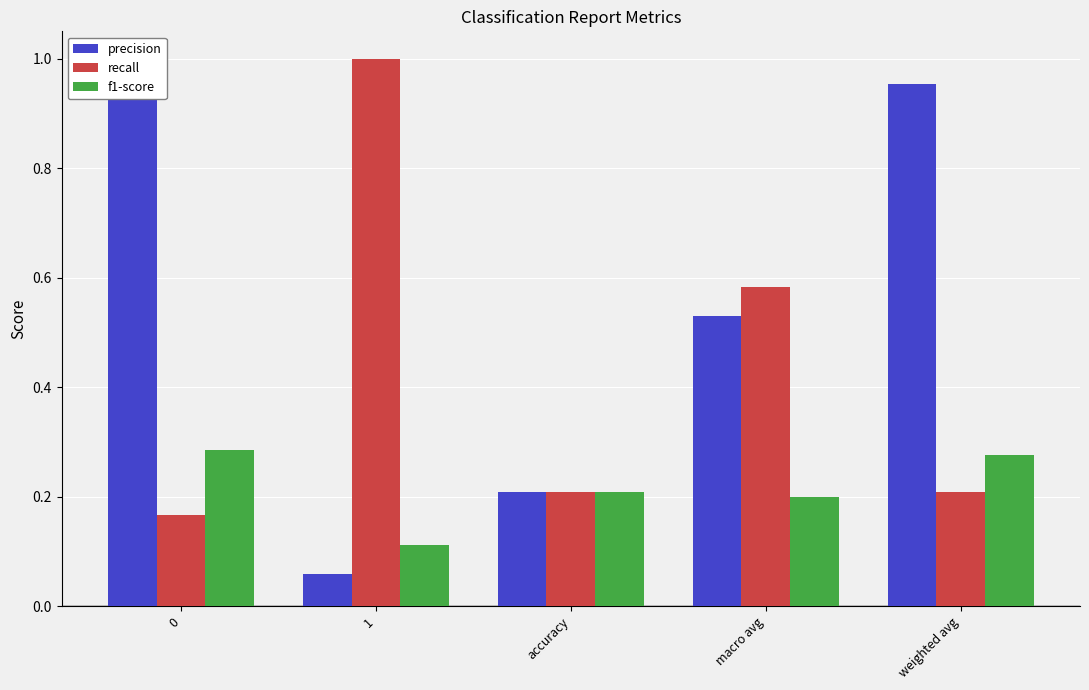

What is the minimum value shown in the chart?

0.1